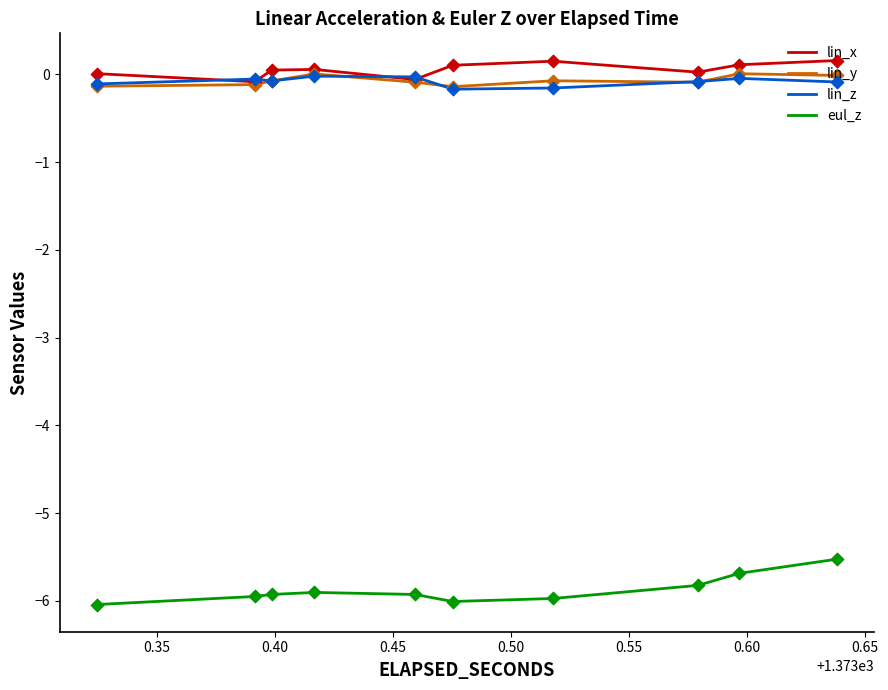

What is the minimum value shown in the chart?

-6.0